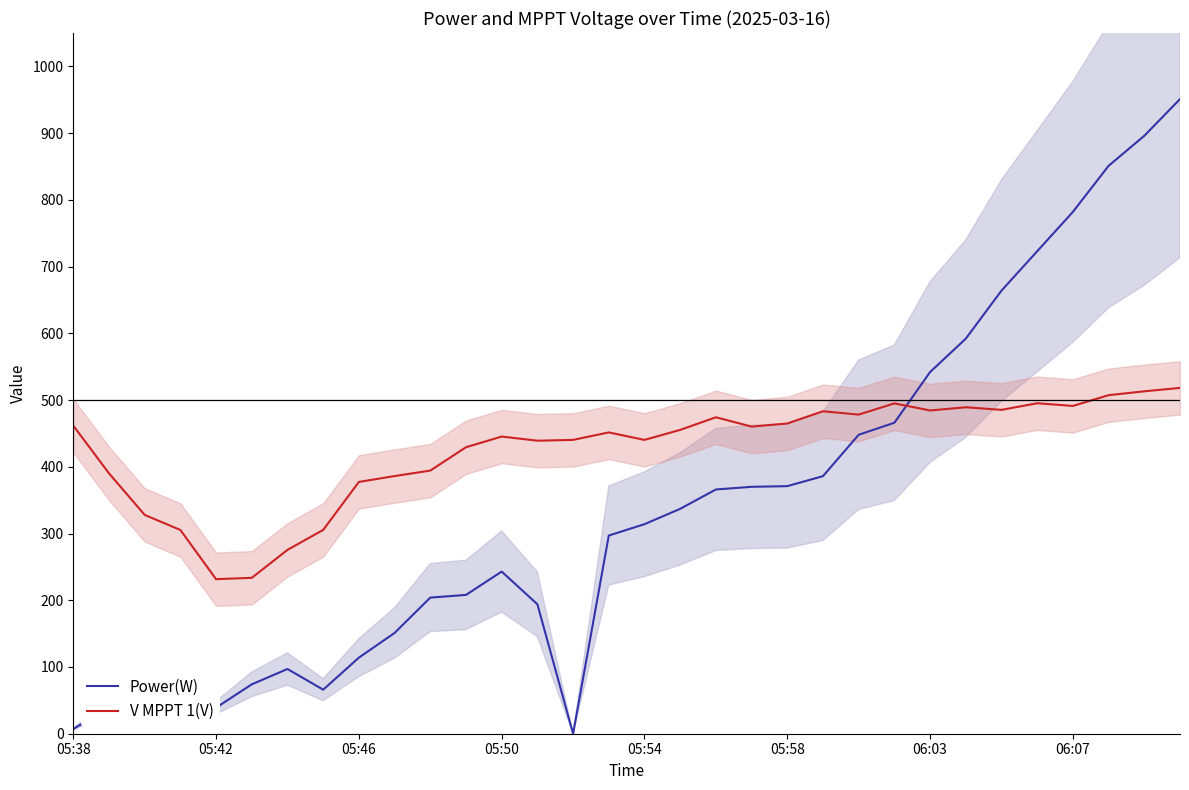

What is the value of the V MPPT 1(V) point at the 31st from the left?

513.1